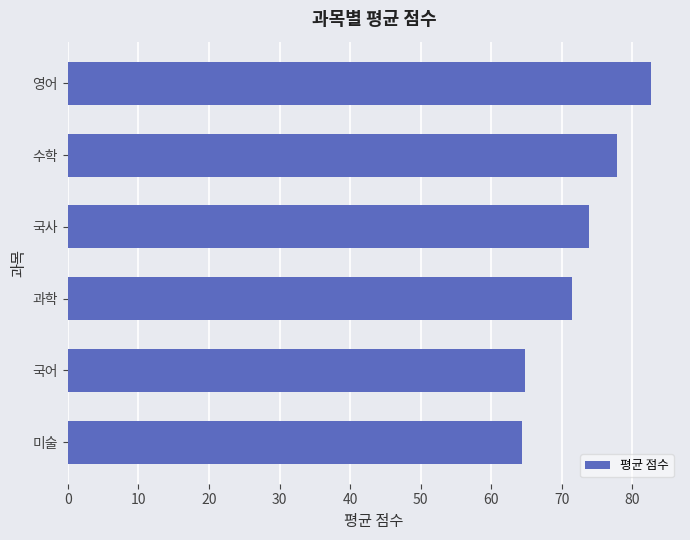

What is the value of the 1st bar from the top?

82.6